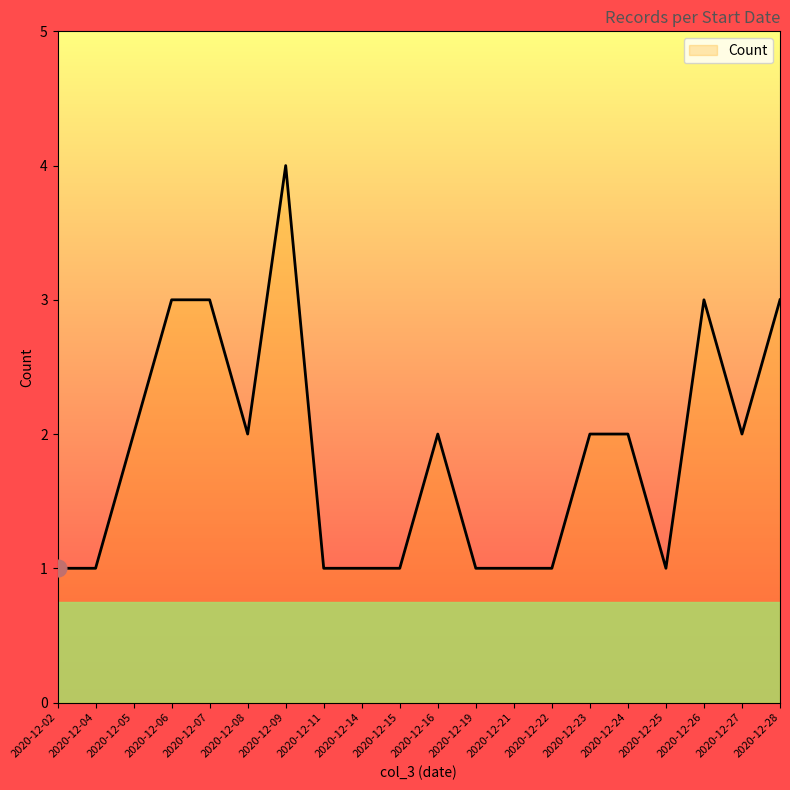

True or false: the data has more than 2 interior local peaks.

True